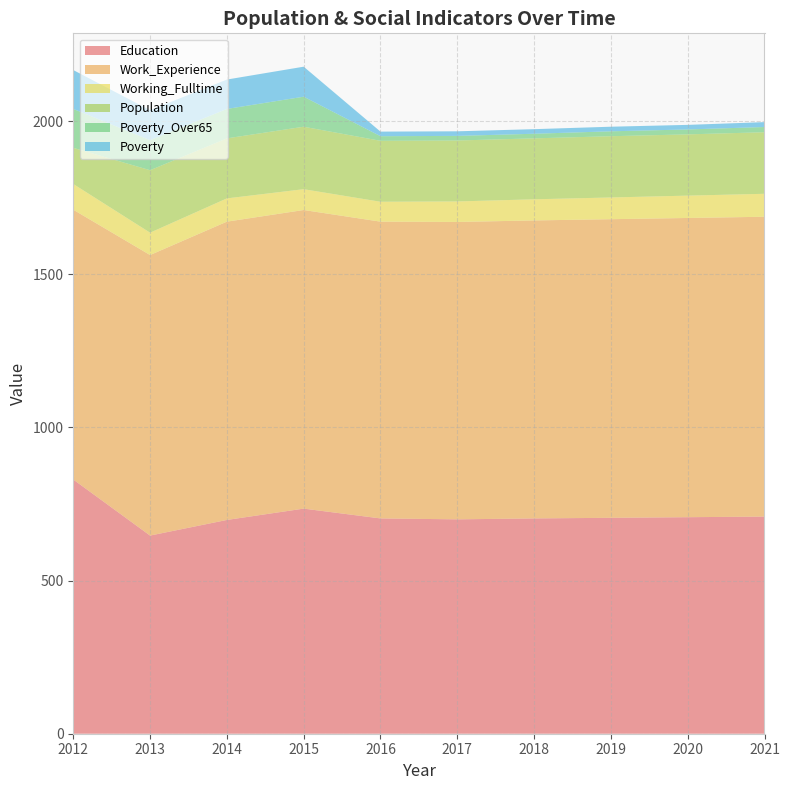

Reading left to right, what are all the values shown in this chart?

Education: 2012=830	2013=647	2014=698	2015=735	2016=703	2017=700	2018=703	2019=705	2020=707	2021=709
Work_Experience: 2012=881	2013=916	2014=974	2015=975	2016=969	2017=971	2018=973	2019=975	2020=977	2021=979
Working_Fulltime: 2012=84	2013=73	2014=76	2015=68	2016=65	2017=67	2018=69	2019=71	2020=73	2021=75
Population: 2012=118	2013=204	2014=196	2015=204	2016=199	2017=199	2018=199	2019=200	2020=200	2021=201
Poverty_Over65: 2012=127	2013=98	2014=96	2015=98	2016=15	2017=15	2018=15	2019=16	2020=16	2021=17
Poverty: 2012=127	2013=98	2014=96	2015=98	2016=15	2017=15	2018=15	2019=15	2020=15	2021=16